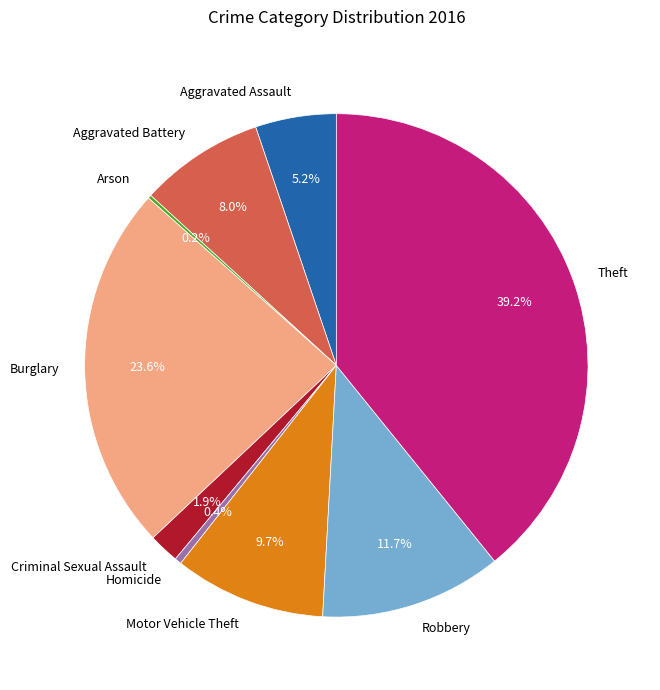

Which has a higher value, Aggravated Assault or Robbery?

Robbery